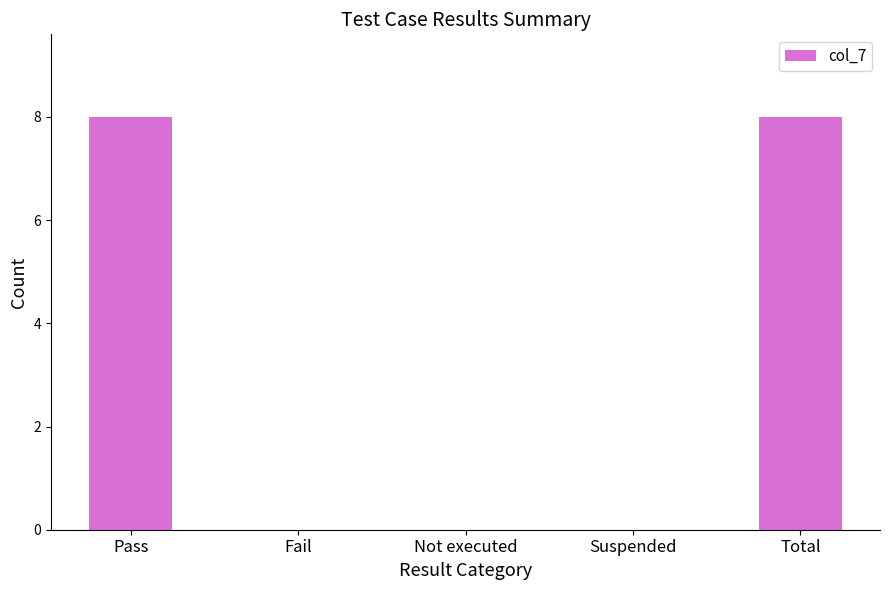

What is the sum of all values?

16